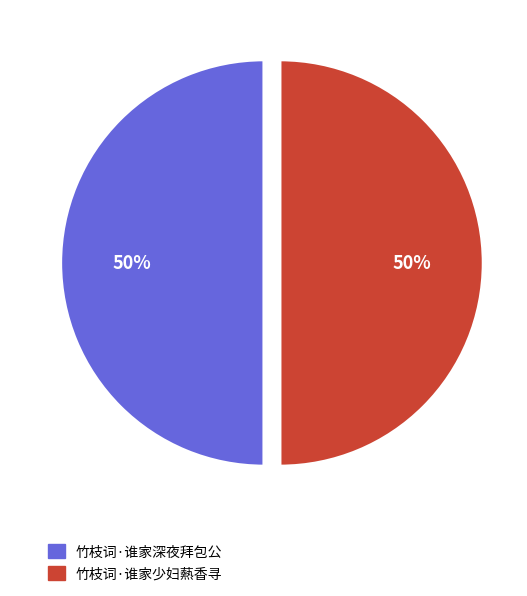

To the nearest percent, what is the average slice percentage?

50%